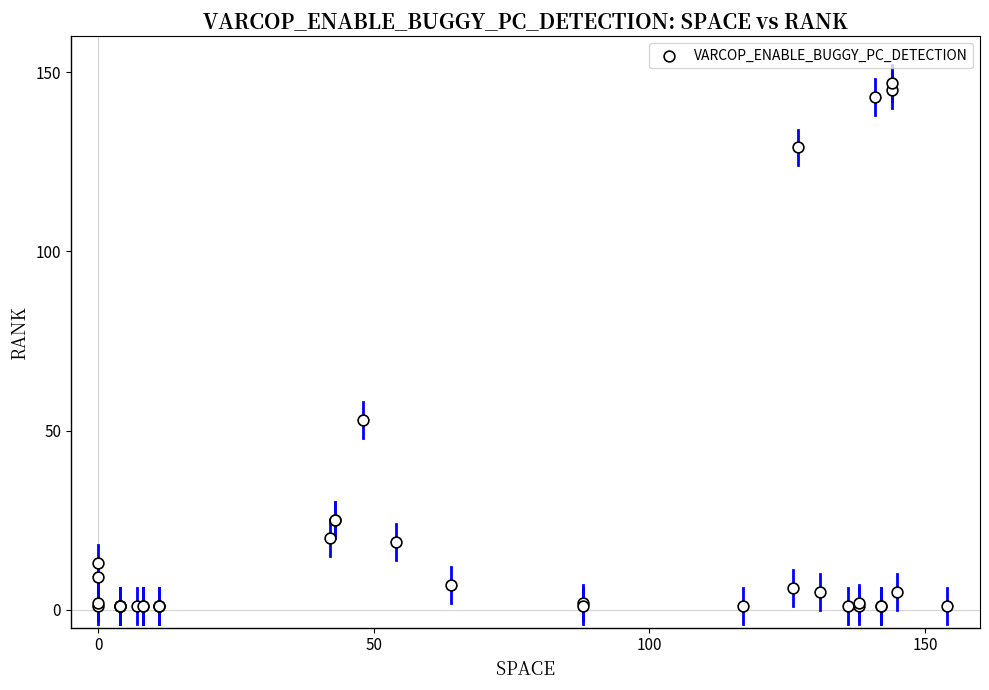

What Y value in the scatter plot is closest to 74?

53